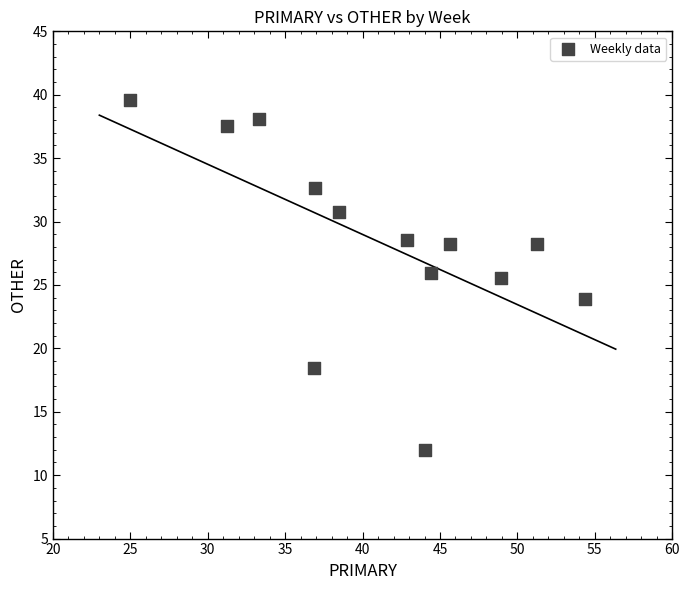

What is the range of Y values (max minus min)?

27.6